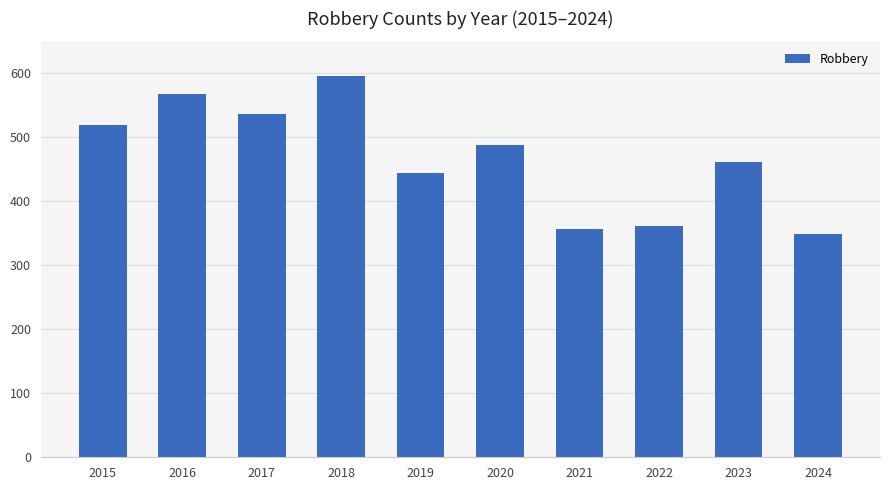

The value at 2018 is 596. True or false?

True